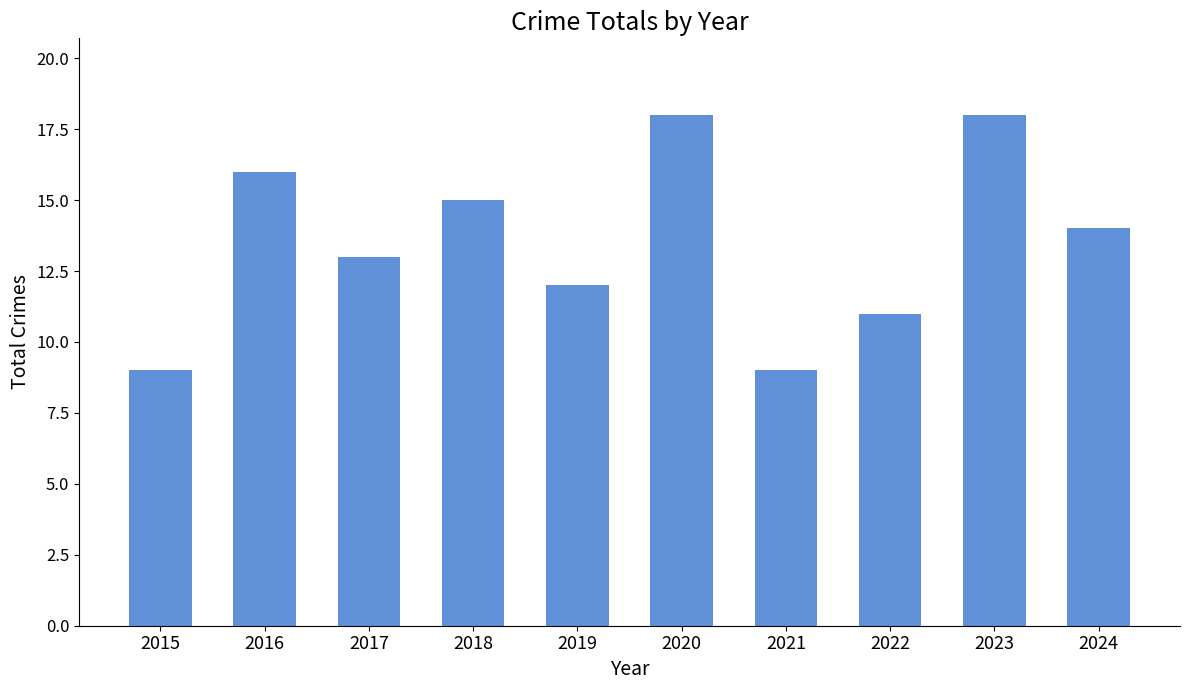

How many values are between 11 and 16?

6